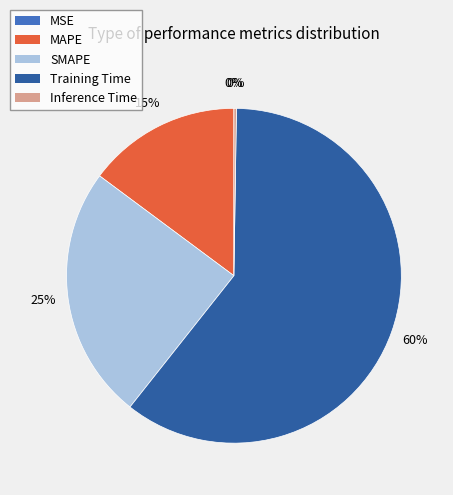

Is it true that Training Time is 60% of the pie?

True